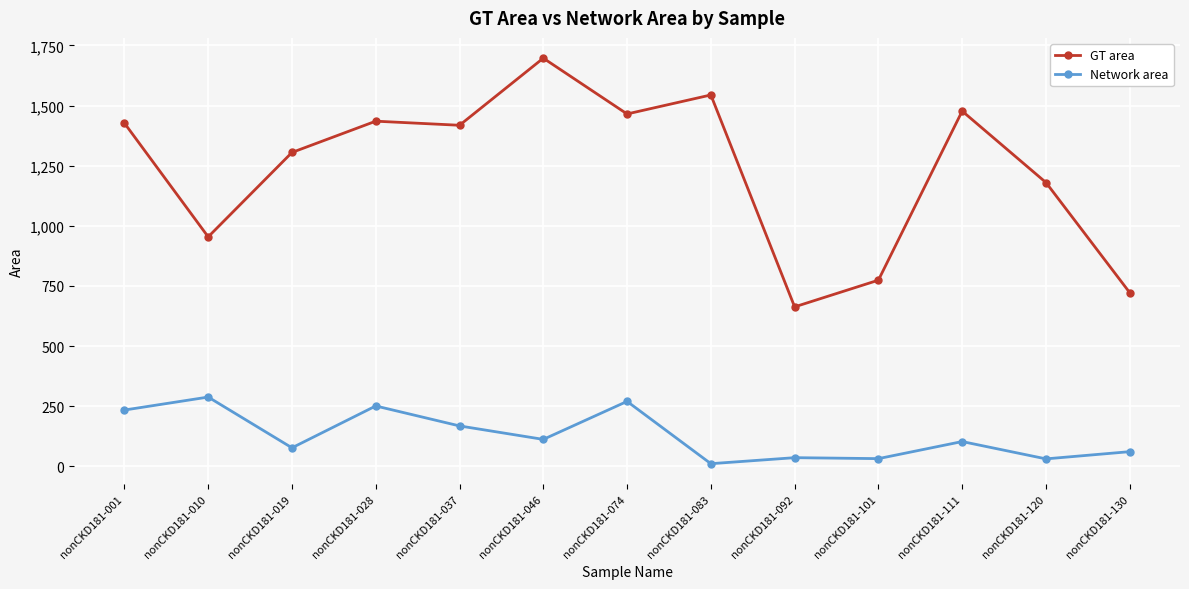

Rank the series by their maximum value, from lowest to highest.

Network area, GT area